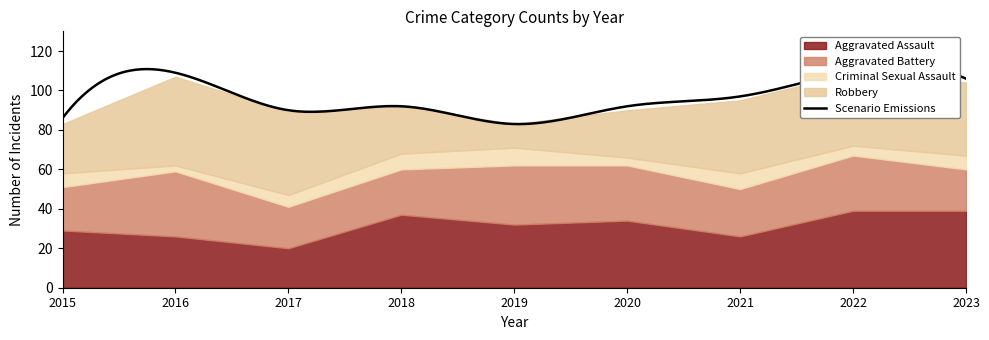

At which category is the sum across all series the highest?

2022